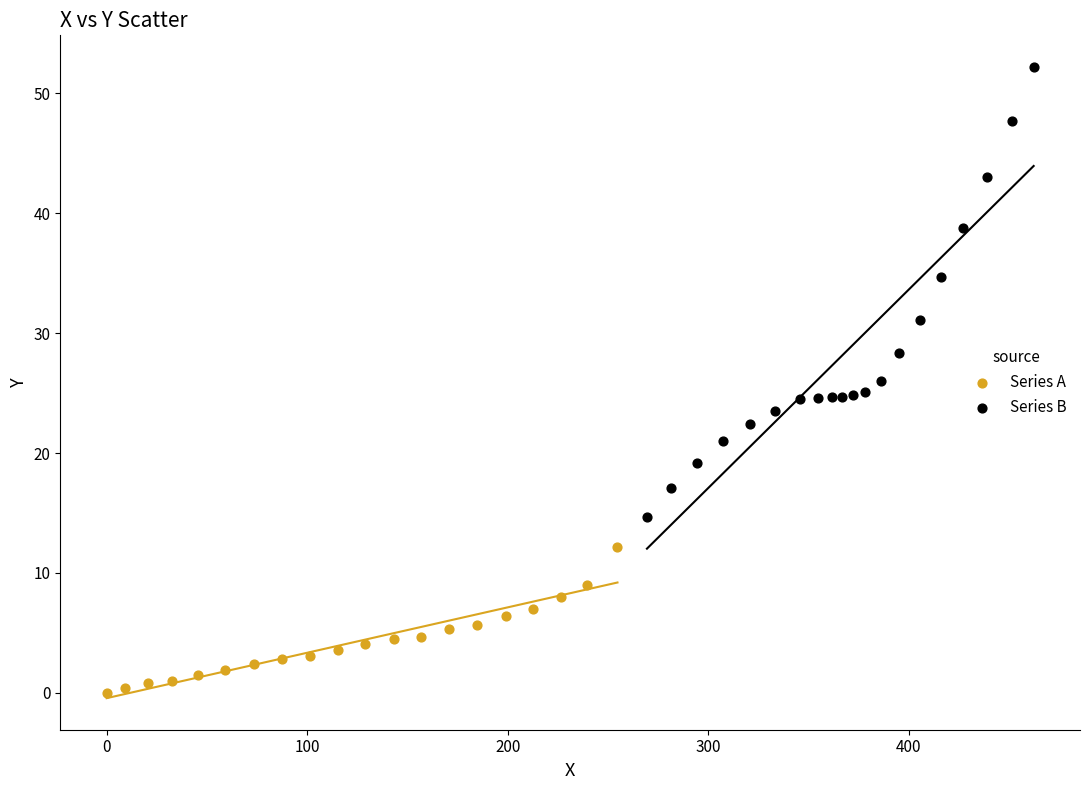

Which series contains the highest Y value?

Series B